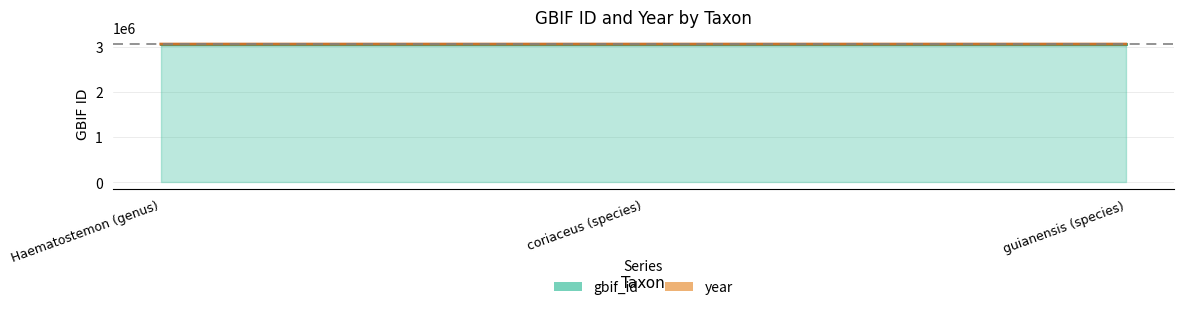

Does the chart display data point markers on the line(s)?

No